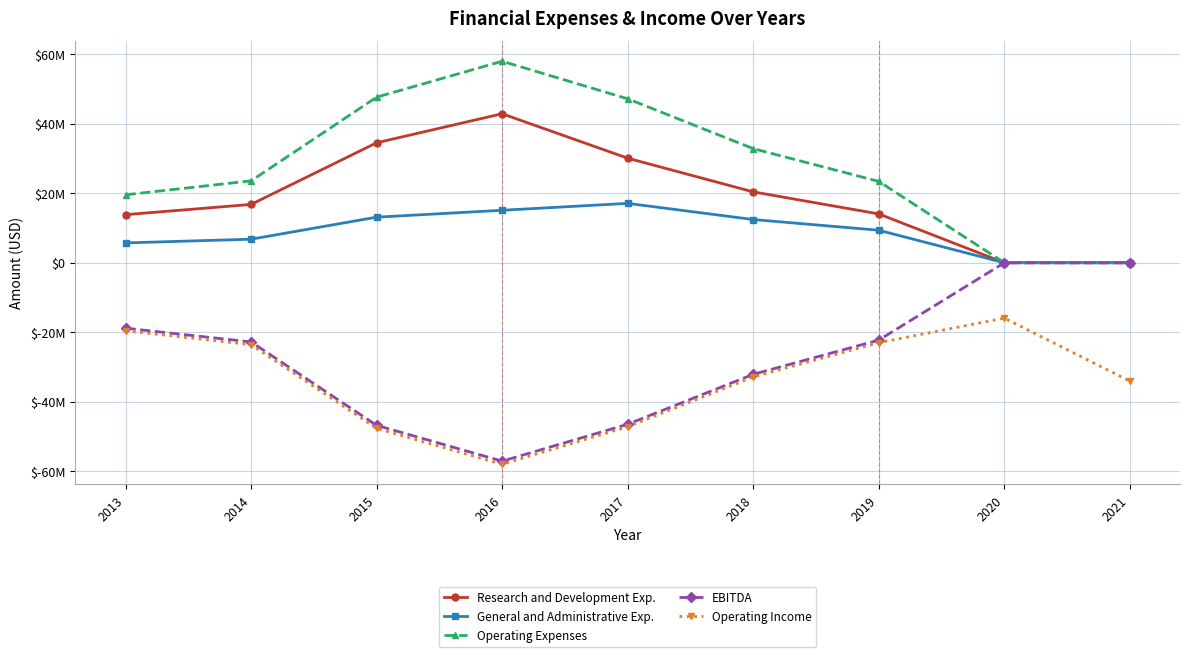

At which label does Operating Expenses reach its minimum?

2020